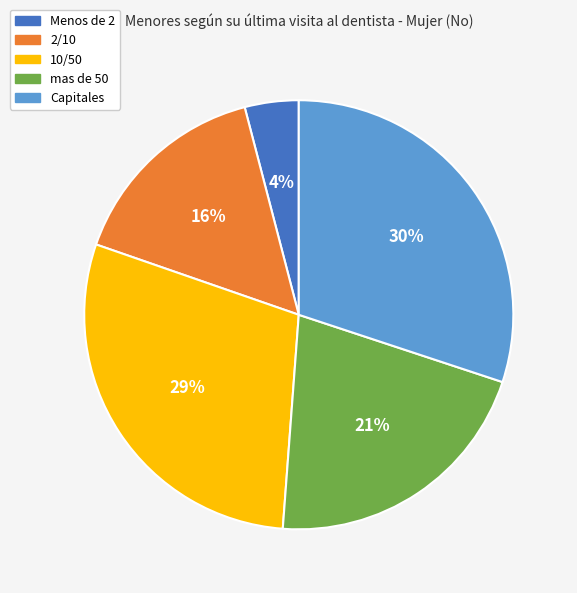

To the nearest percent, what percentage of the pie is Menos de 2?

4%